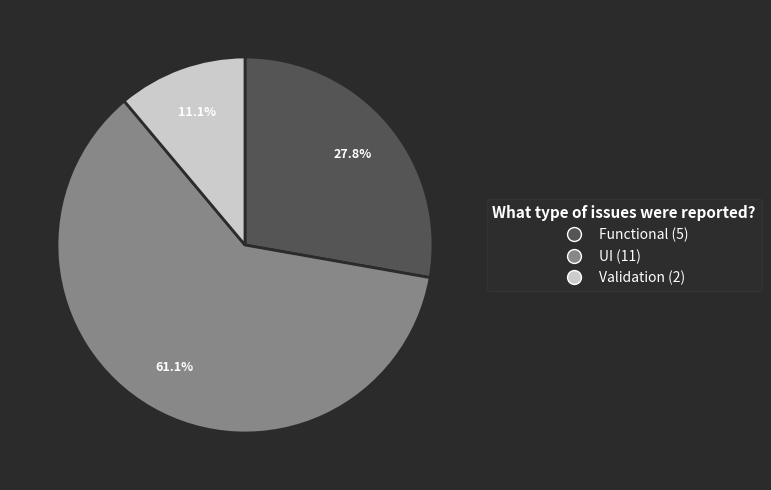

Is it true that Validation is 20% of the pie?

False